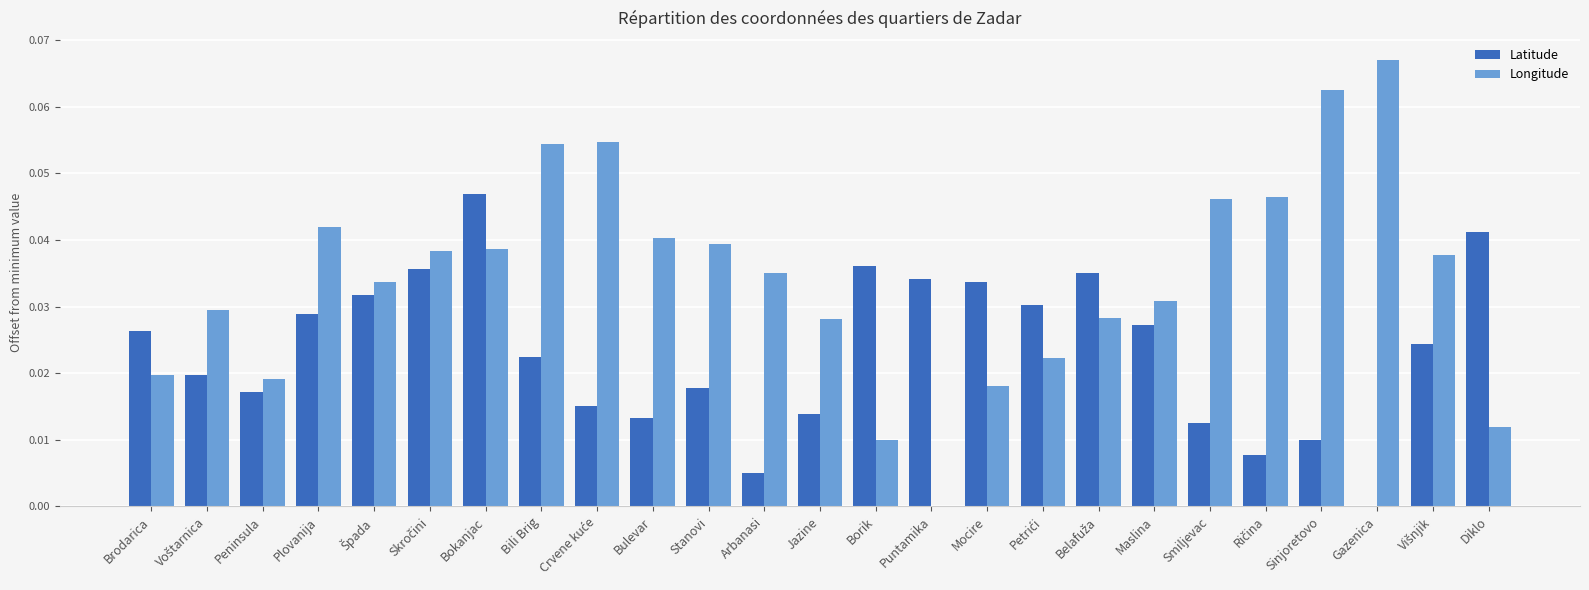

At which category is the sum across all series the highest?

Bokanjac